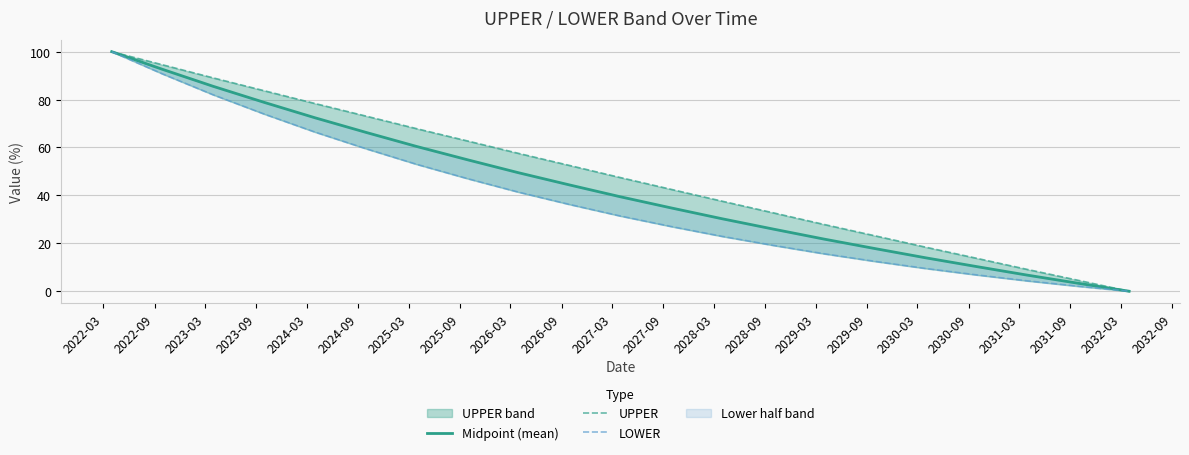

What is the sum of the Midpoint (mean) values at 2022-09 and 2024-03?

165.0